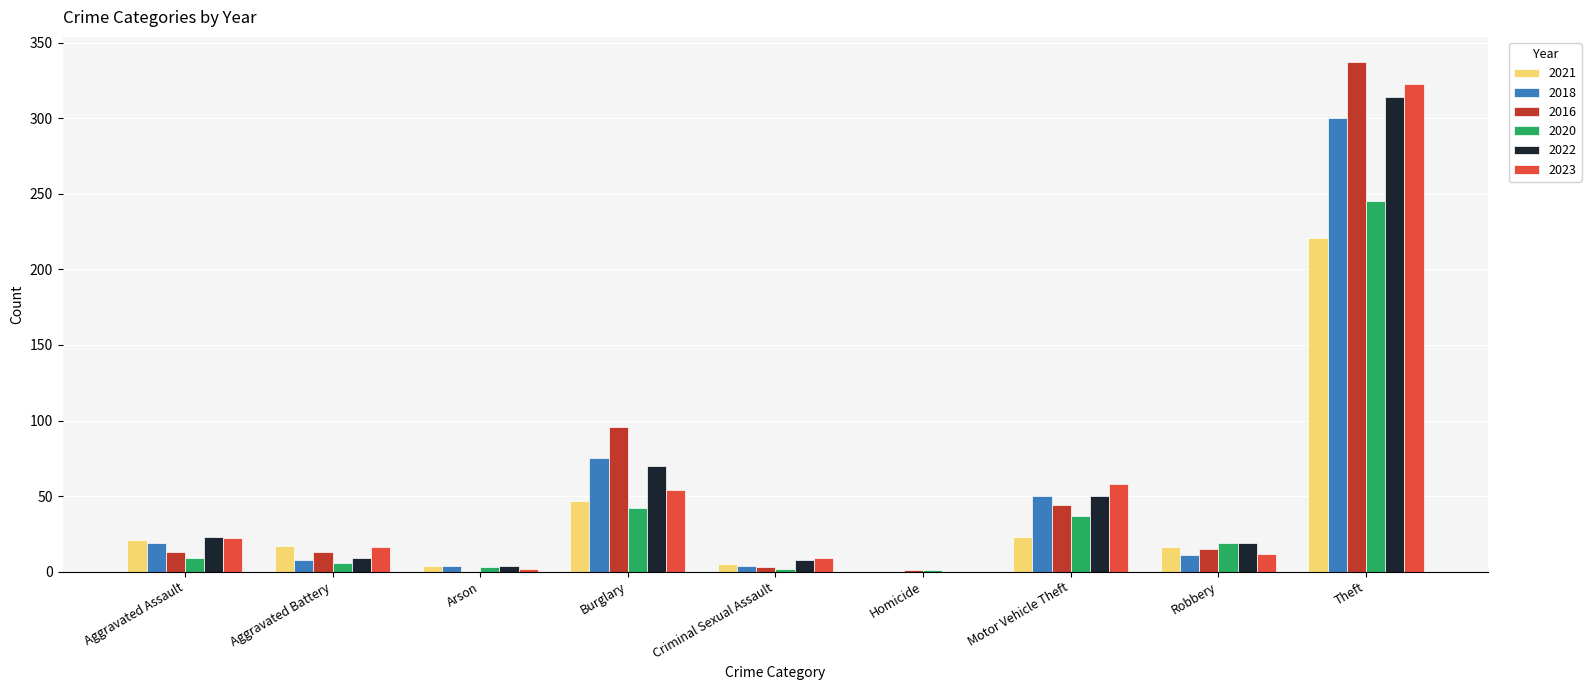

What is the sum of all 2016 values?

522